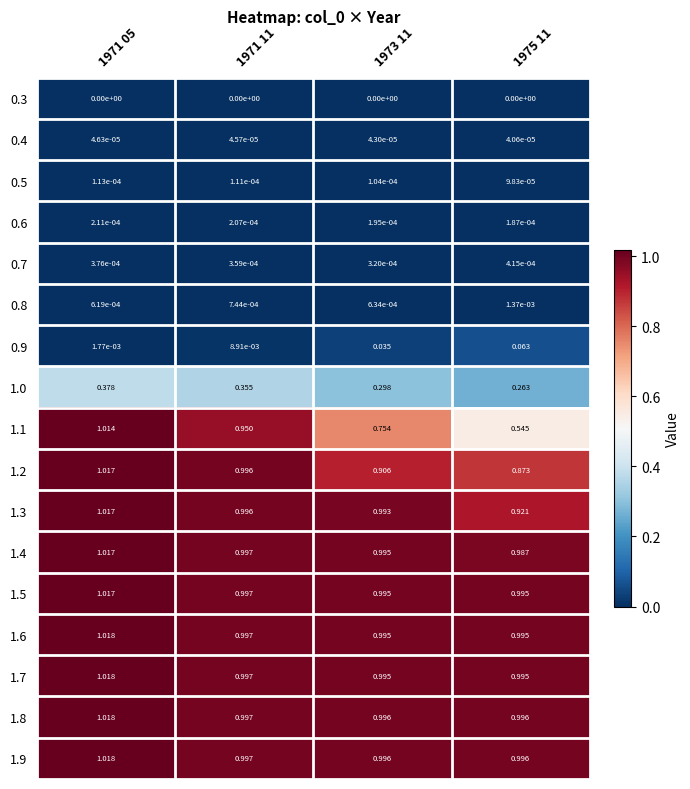

Is the value of 1.7 at 1973 11 greater than the value of 1.8 at 1971 05?

No